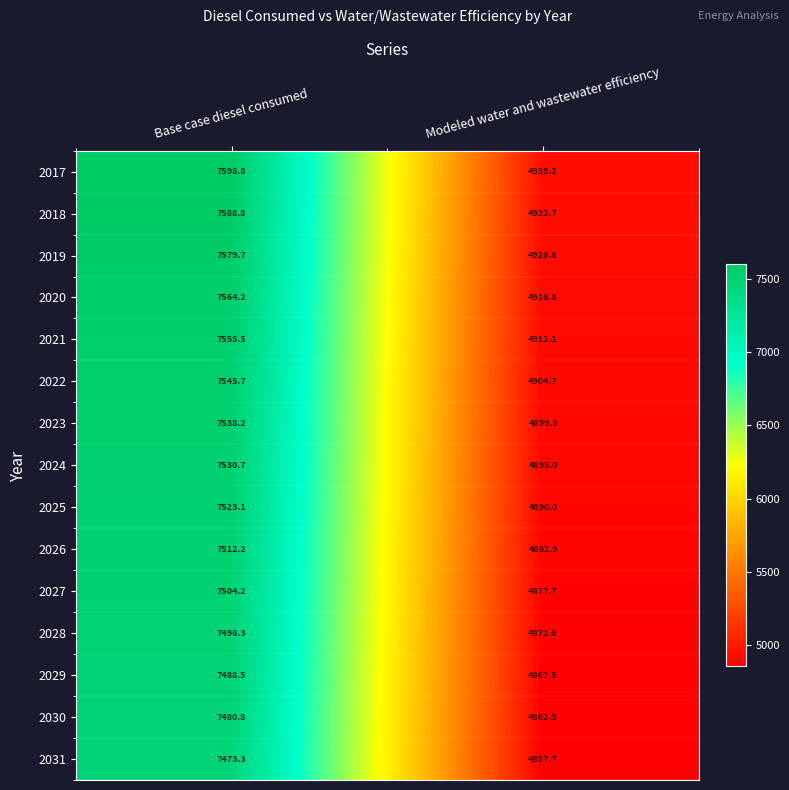

Reading left to right, transcribe all the data shown in this chart.

2017: Base case diesel consumed=7598.8	Modeled water and wastewater efficiency=4939.2
2018: Base case diesel consumed=7588.8	Modeled water and wastewater efficiency=4932.7
2019: Base case diesel consumed=7579.7	Modeled water and wastewater efficiency=4926.8
2020: Base case diesel consumed=7564.2	Modeled water and wastewater efficiency=4916.8
2021: Base case diesel consumed=7555.5	Modeled water and wastewater efficiency=4911.1
2022: Base case diesel consumed=7545.7	Modeled water and wastewater efficiency=4904.7
2023: Base case diesel consumed=7538.2	Modeled water and wastewater efficiency=4899.8
2024: Base case diesel consumed=7530.7	Modeled water and wastewater efficiency=4895.0
2025: Base case diesel consumed=7523.1	Modeled water and wastewater efficiency=4890.0
2026: Base case diesel consumed=7512.2	Modeled water and wastewater efficiency=4882.9
2027: Base case diesel consumed=7504.2	Modeled water and wastewater efficiency=4877.7
2028: Base case diesel consumed=7496.3	Modeled water and wastewater efficiency=4872.6
2029: Base case diesel consumed=7488.5	Modeled water and wastewater efficiency=4867.5
2030: Base case diesel consumed=7480.8	Modeled water and wastewater efficiency=4862.5
2031: Base case diesel consumed=7473.3	Modeled water and wastewater efficiency=4857.7